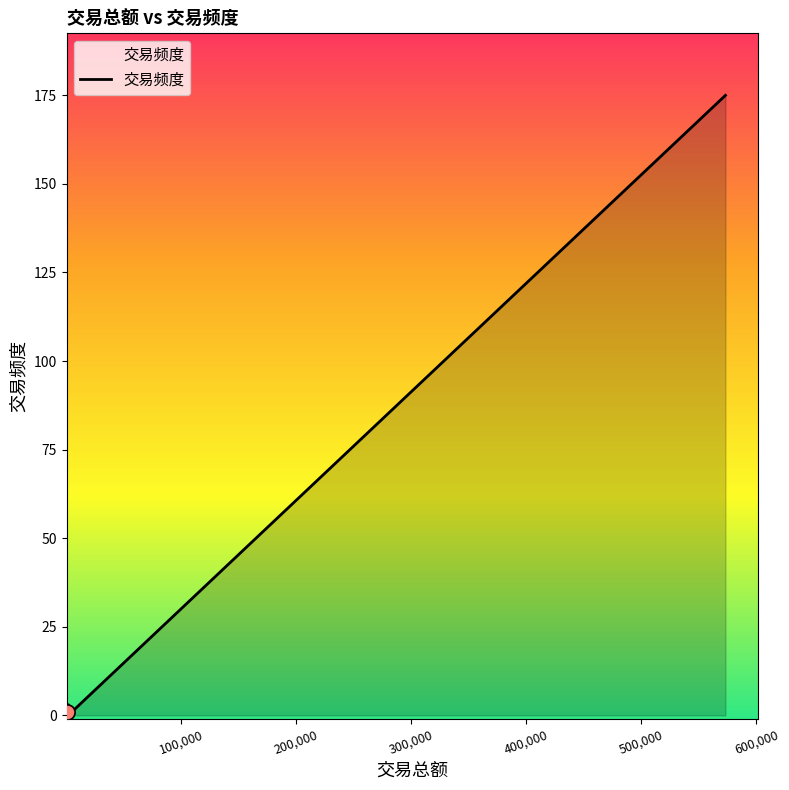

What is the sum of all values?

181